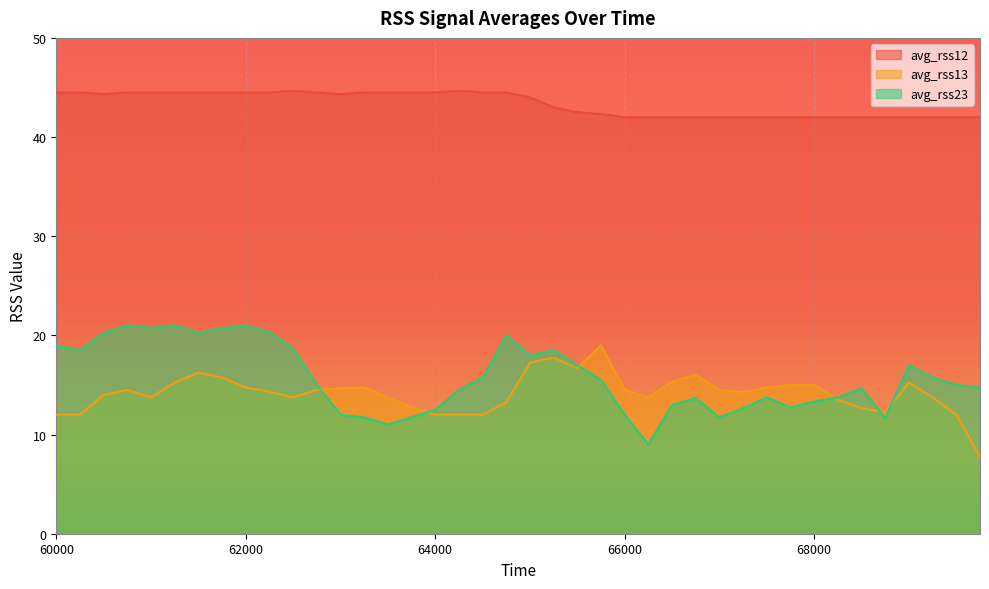

Count the avg_rss12 values in the range 42 to 44.

20